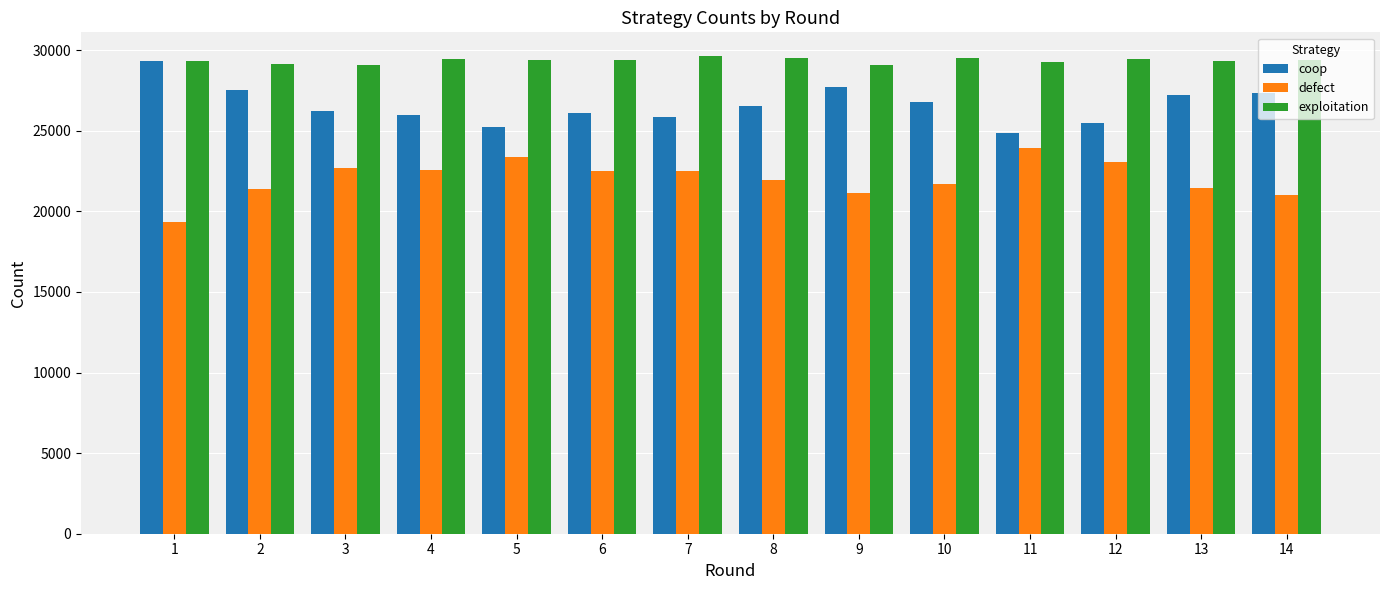

Rank the series at 6 from highest to lowest value.

exploitation, coop, defect